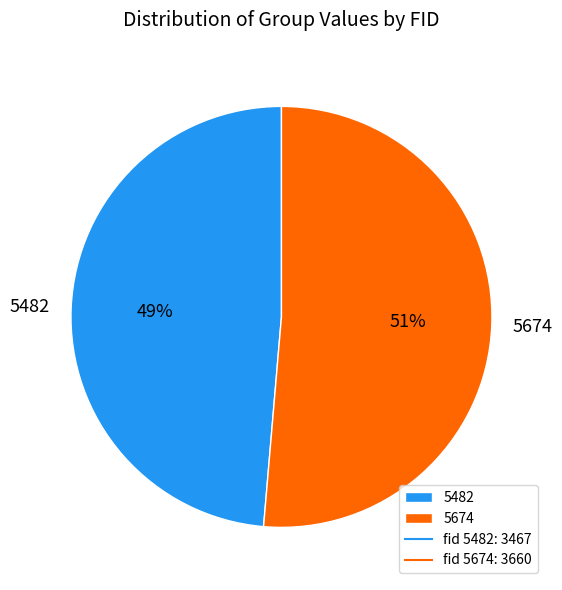

Does 5674 represent more than half of the total?

Yes